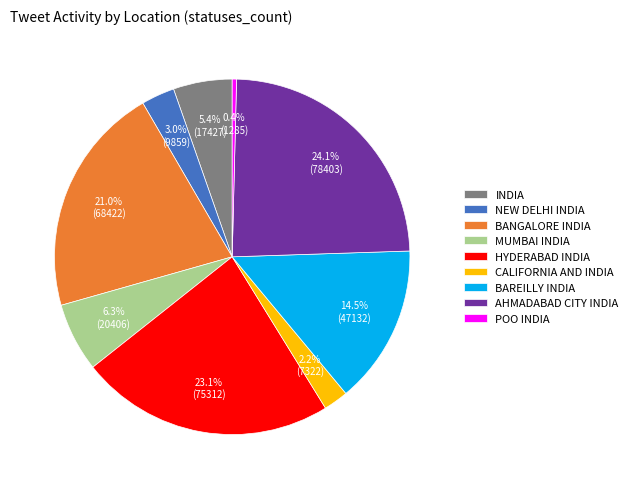

Is there a majority slice in this chart?

No